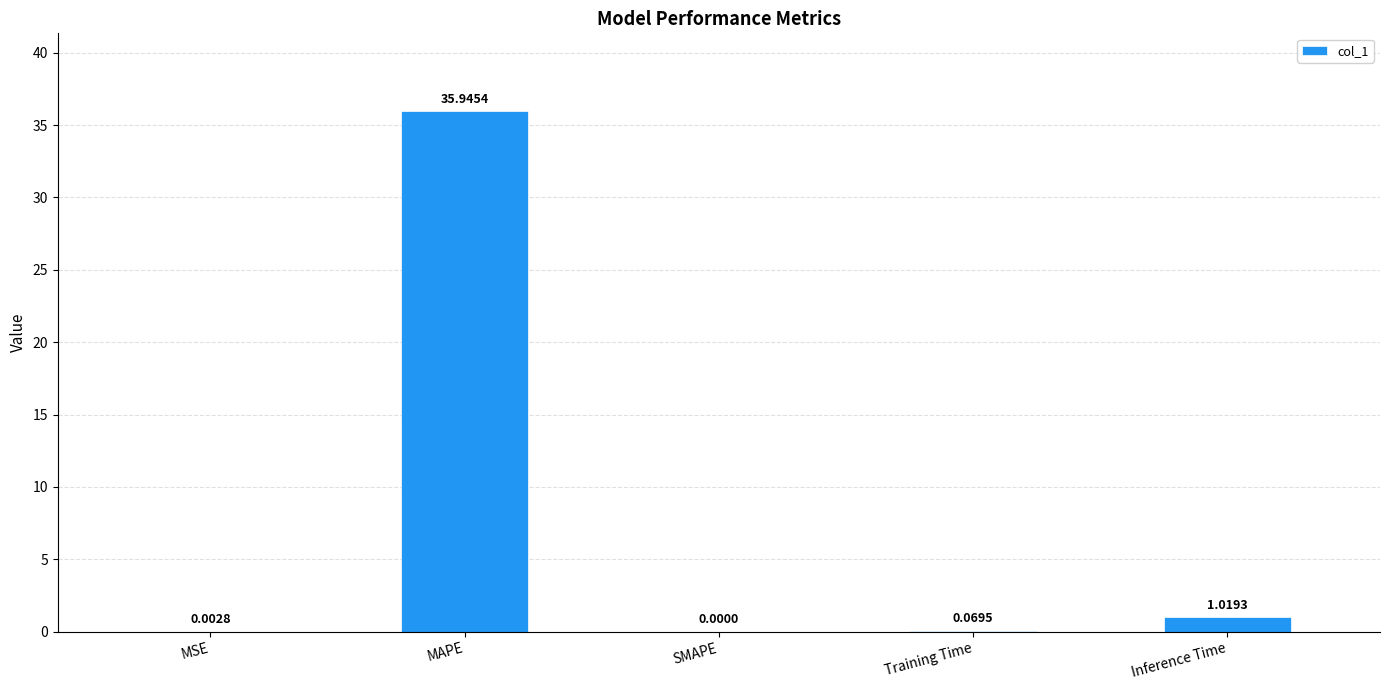

Which label corresponds to the largest value in the chart?

MAPE